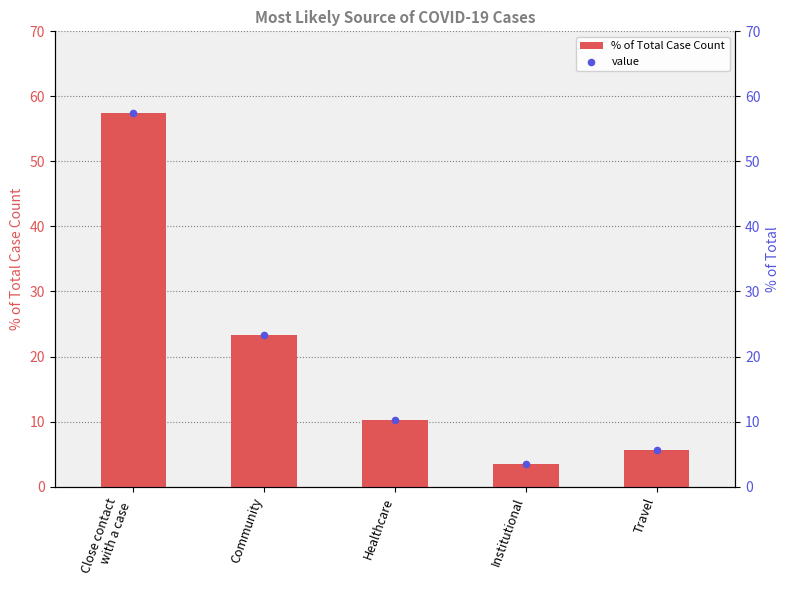

At which category is the sum across all series the highest?

Close contact
with a case